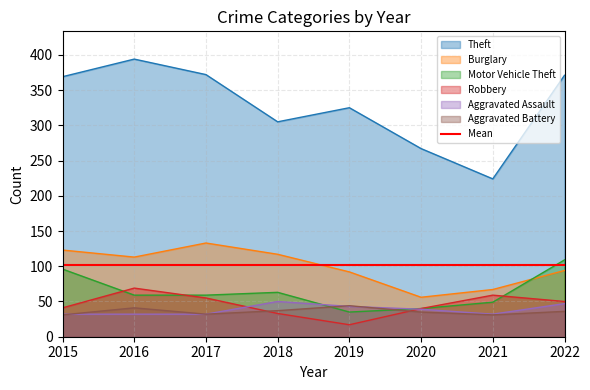

List the labels in order of Motor Vehicle Theft value, largest first.

2022, 2015, 2018, 2016, 2017, 2021, 2020, 2019